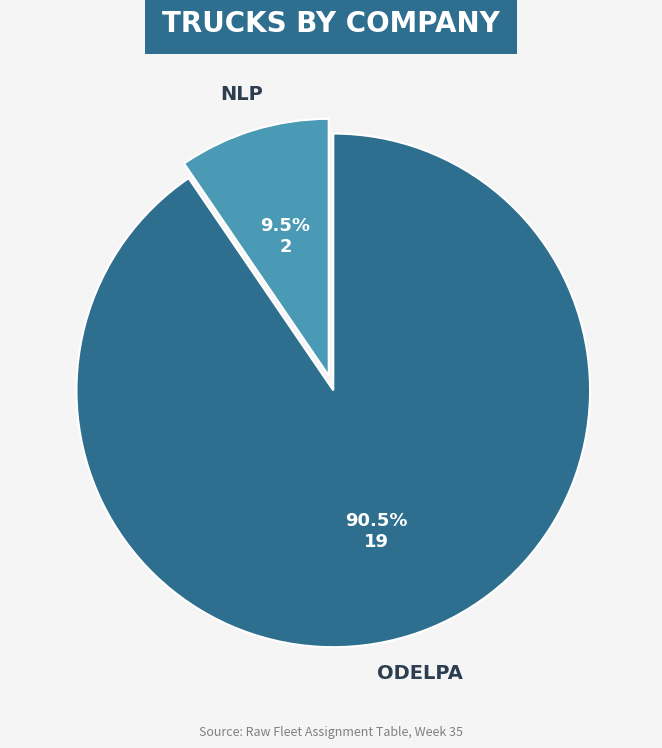

Which has a higher value, NLP or ODELPA?

ODELPA